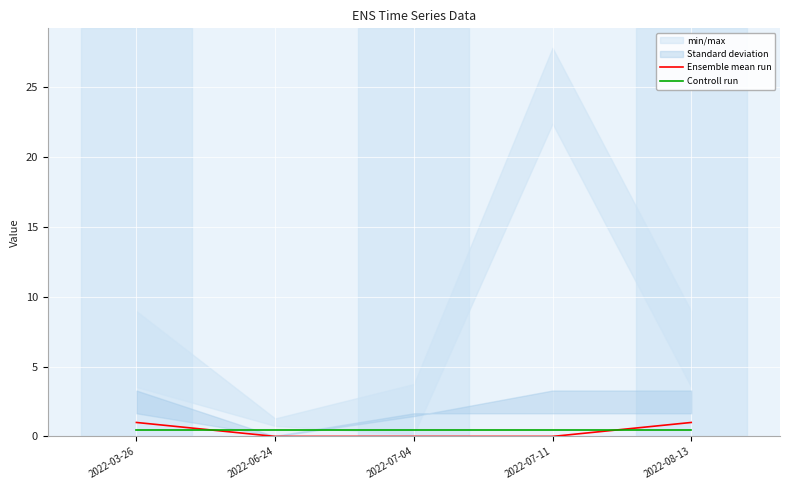

What is the total value across all series at 2022-03-26?

1.5